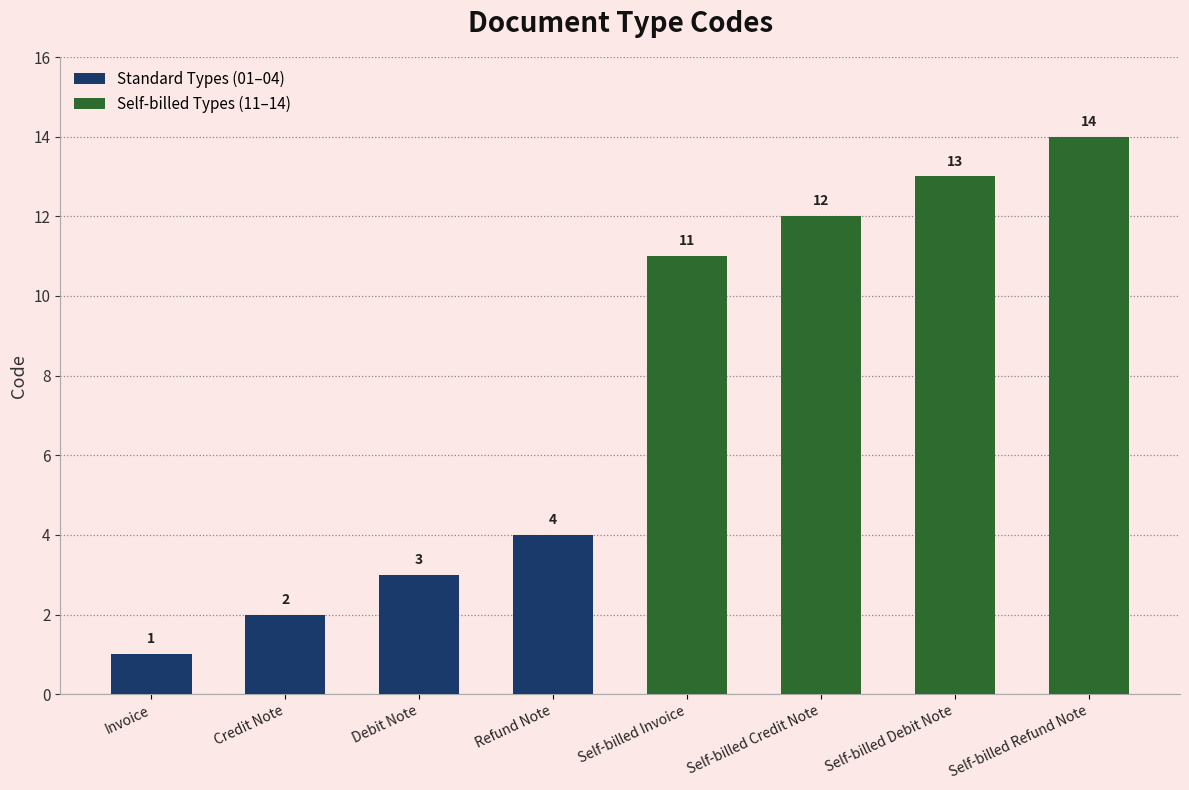

What is the difference between the maximum and minimum values?

13